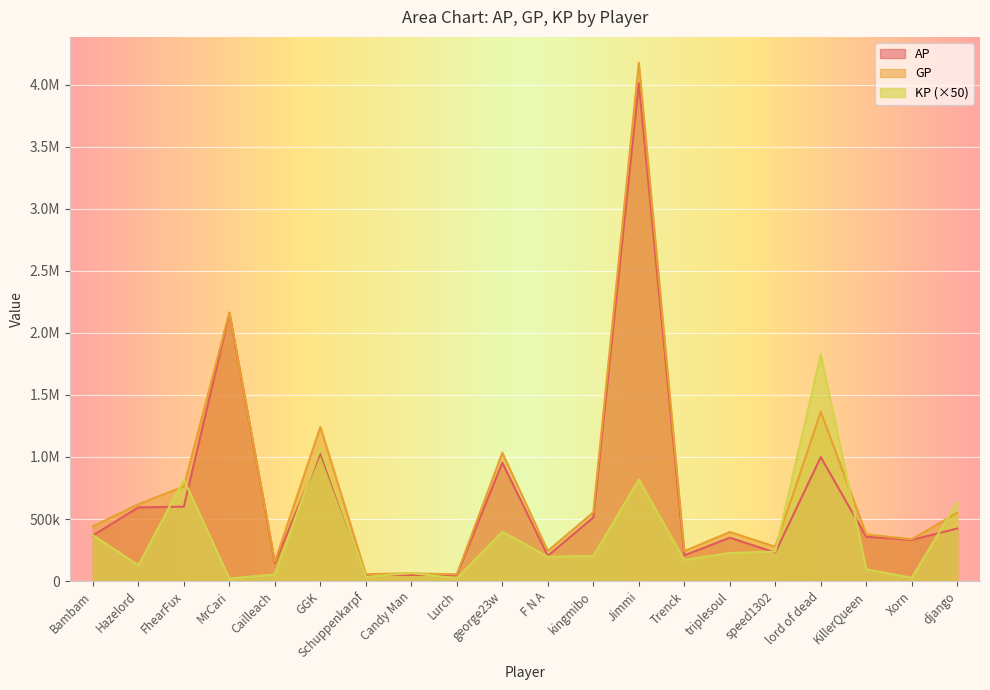

At how many categories does at least one series exceed 2981907?

1